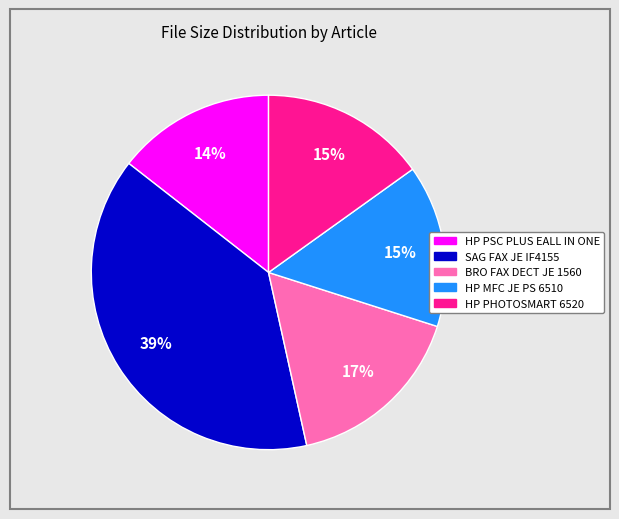

What is the largest slice in the pie chart?

SAG FAX JE IF4155